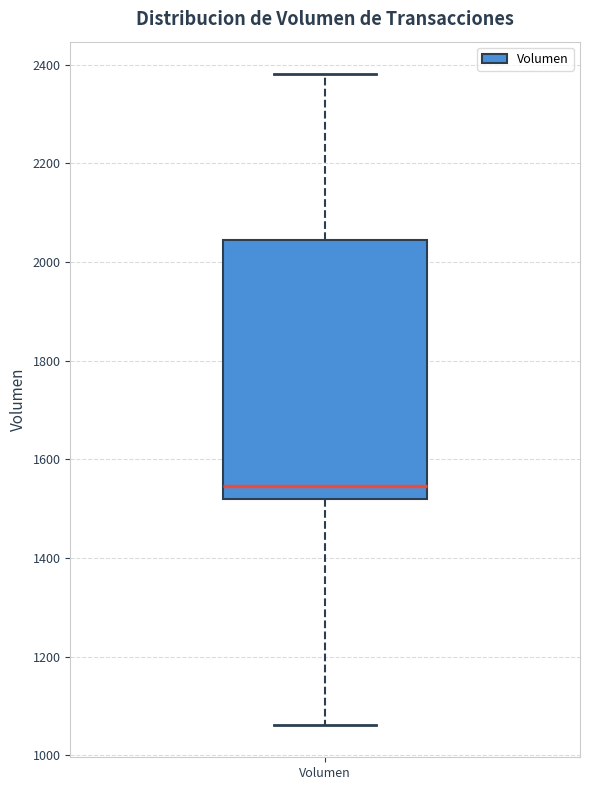

Where is the upper edge of the box for Volumen on the y-axis? The values are not printed on the chart, so give them approximately, as read against the axis.

2040